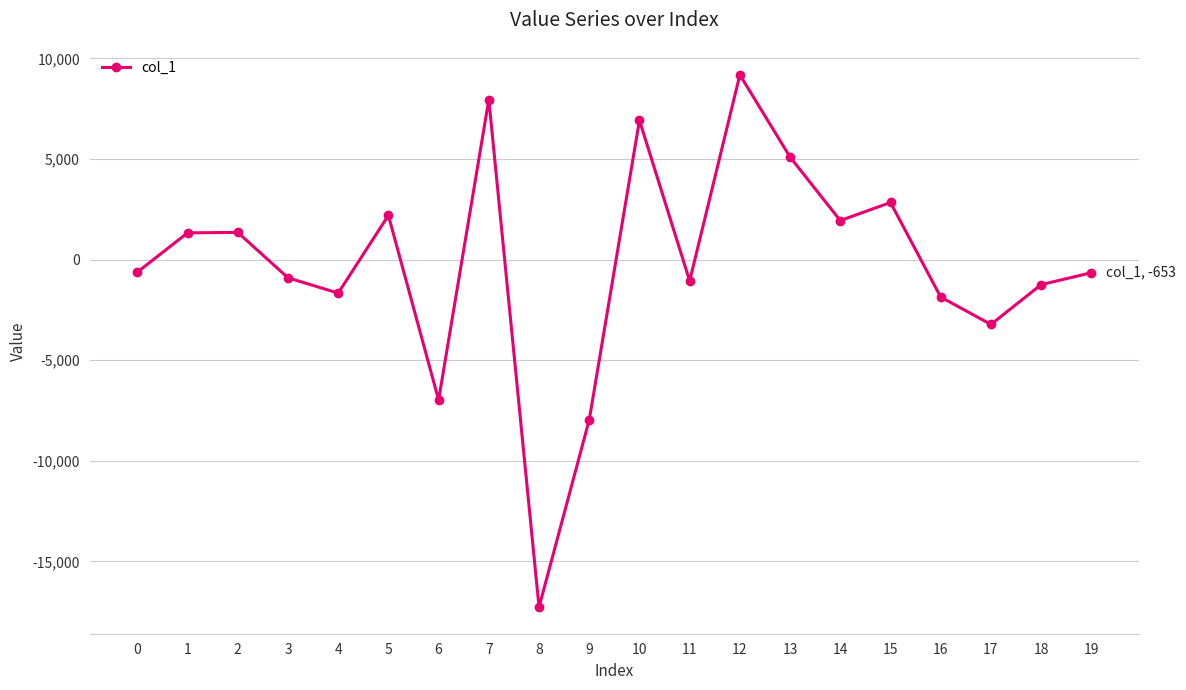

True or false: the data has more than 2 interior local peaks.

True